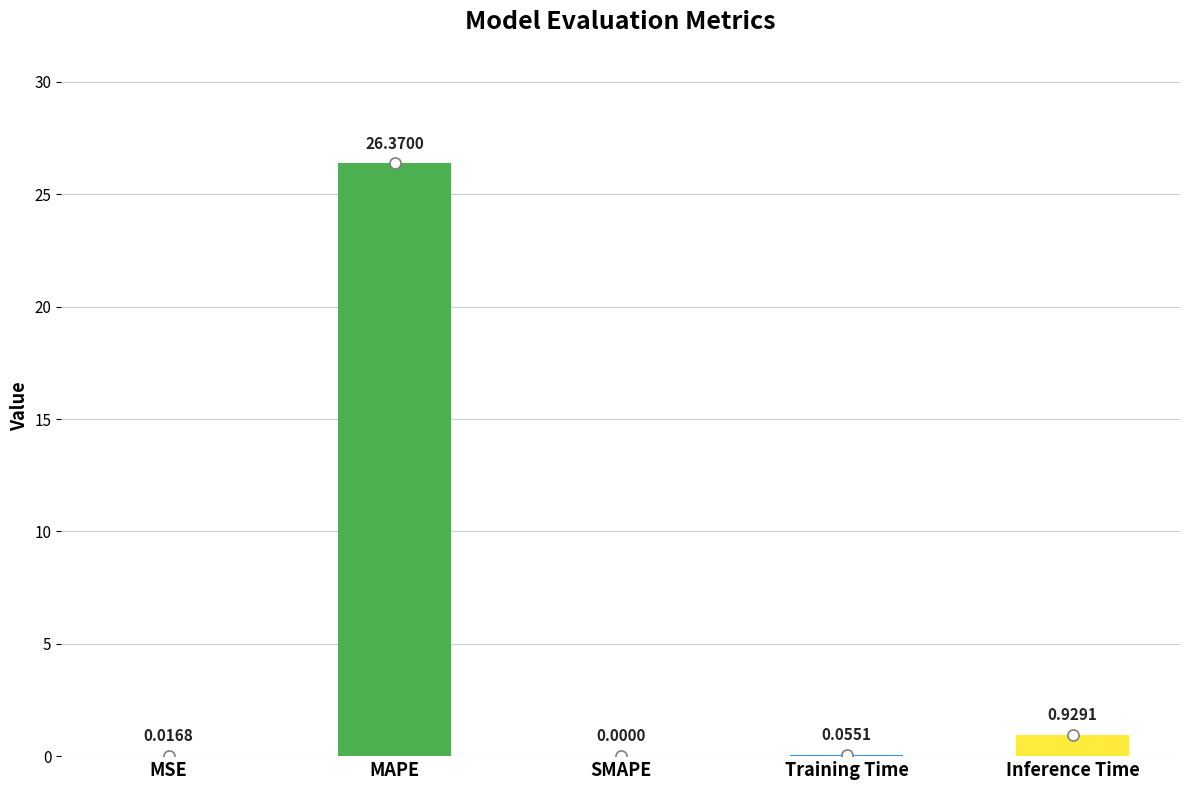

What is the sum of all values?

27.4